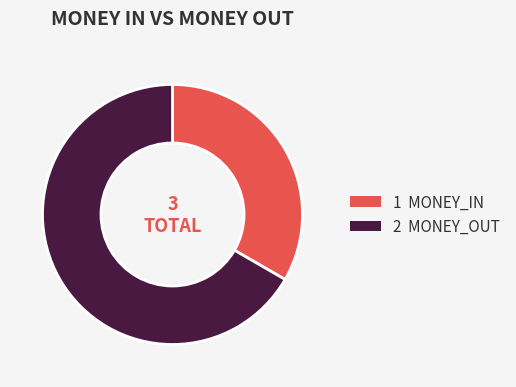

Is there a majority slice in this chart?

Yes